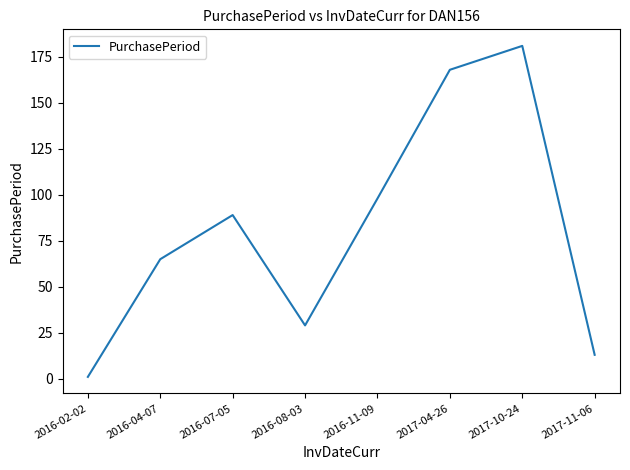

What position from the right is 2017-10-24?

2